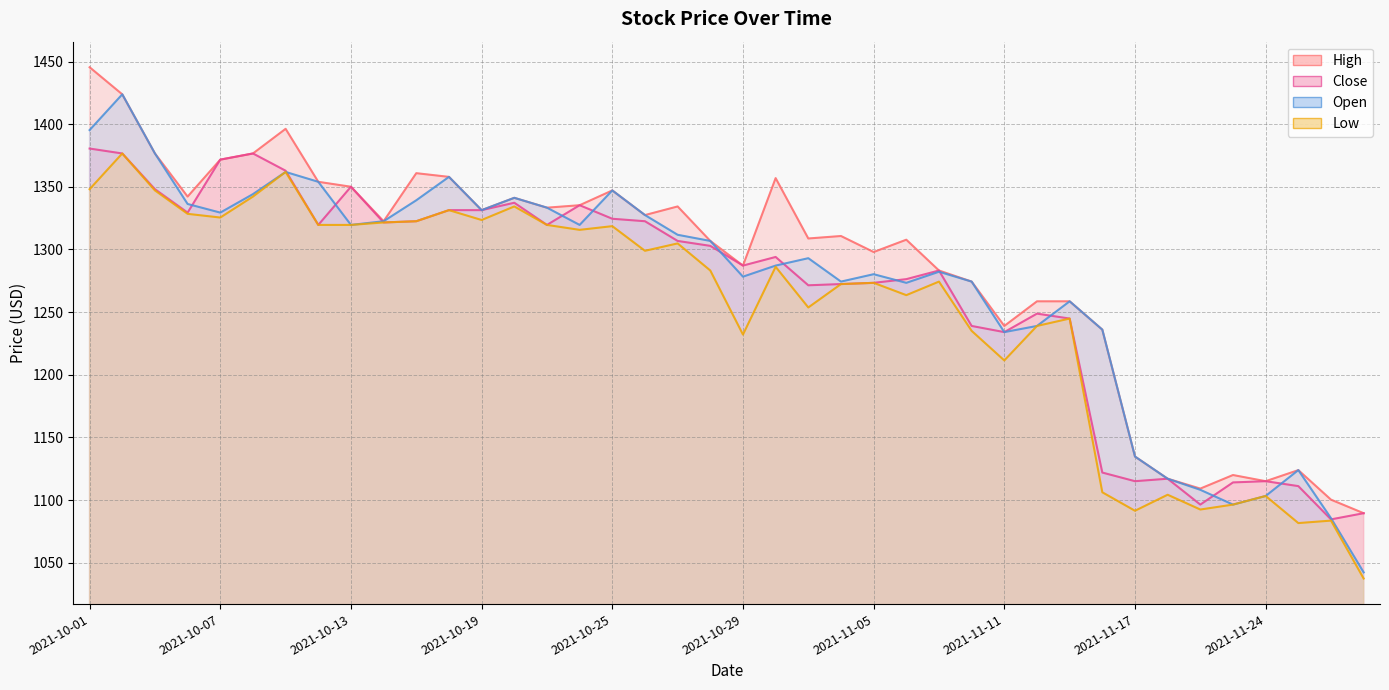

True or false: High and Open intersect in this chart.

False